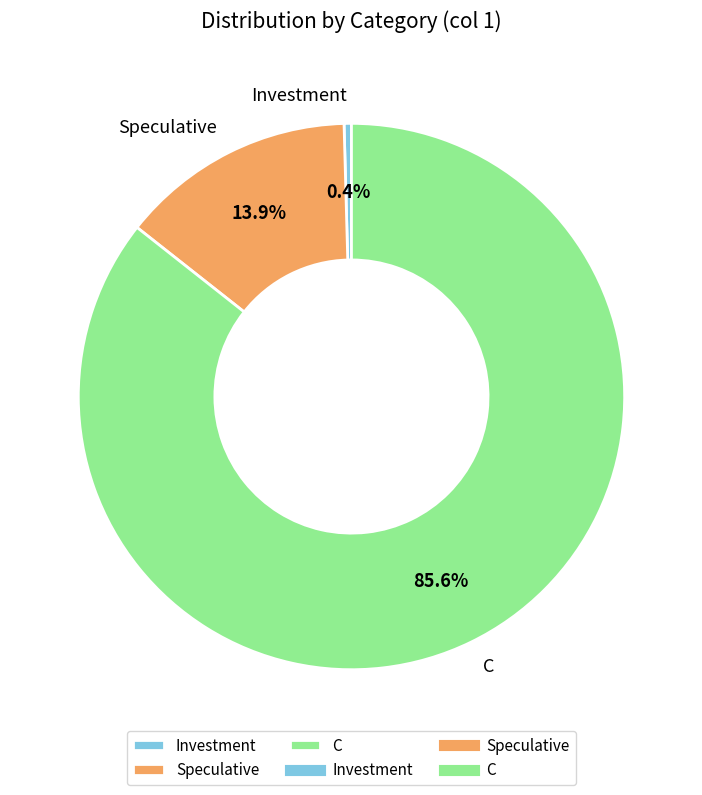

Is it true that Speculative is 14% of the pie?

True